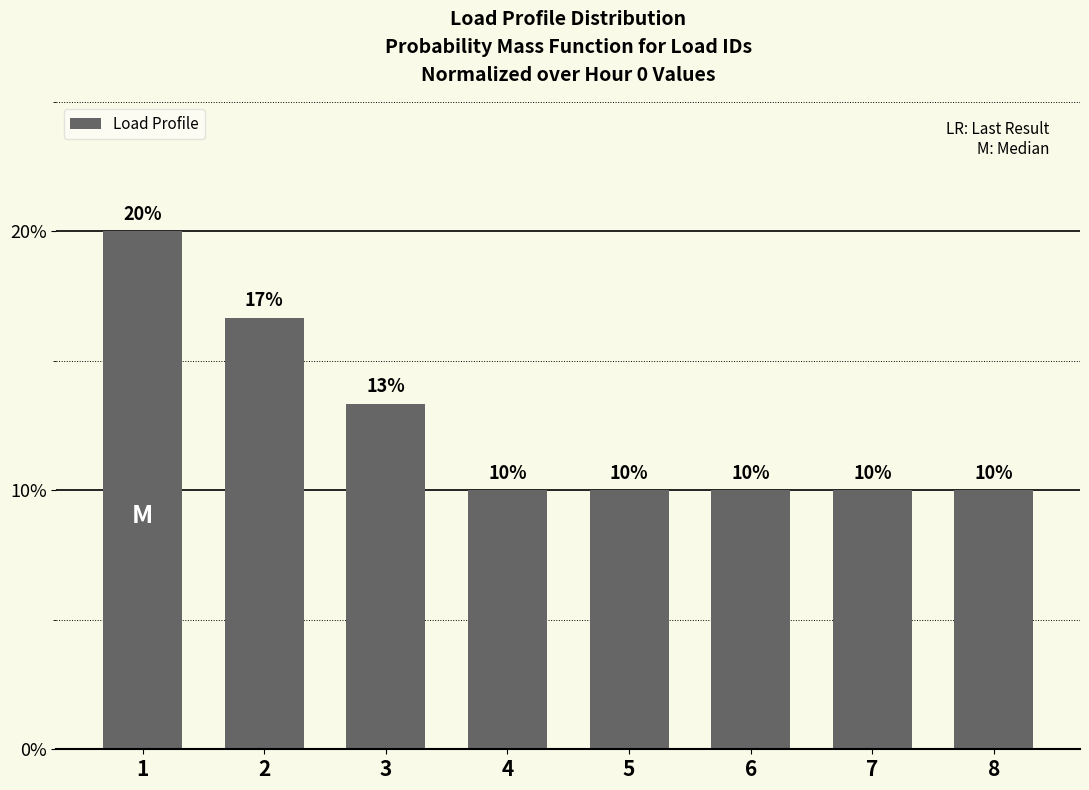

What is the maximum value shown in the chart?

20.0